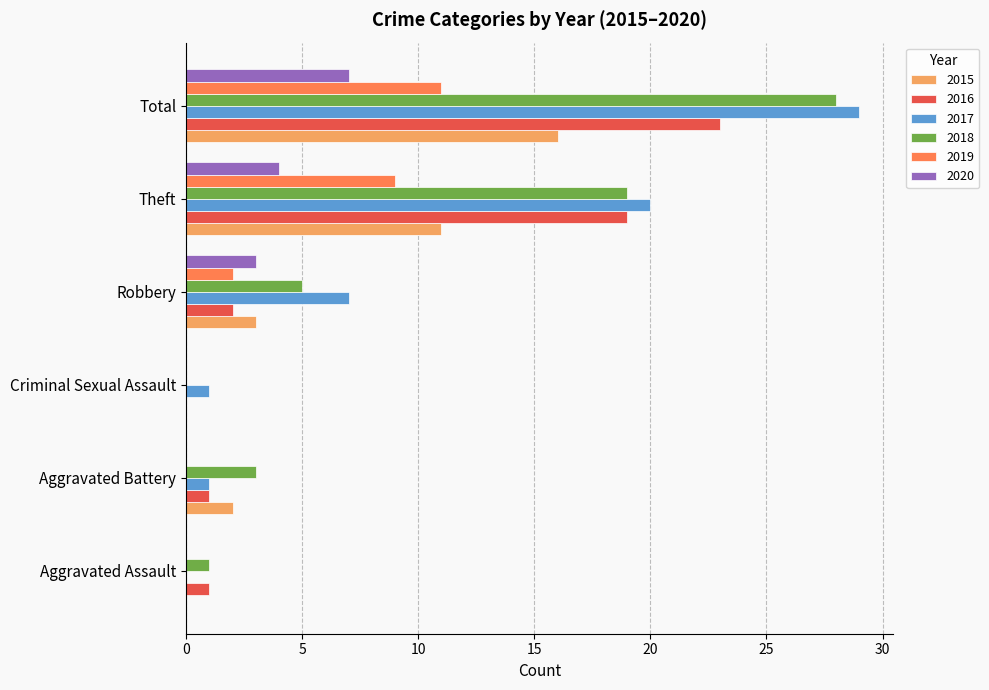

What is the total value across all series at Theft?

82